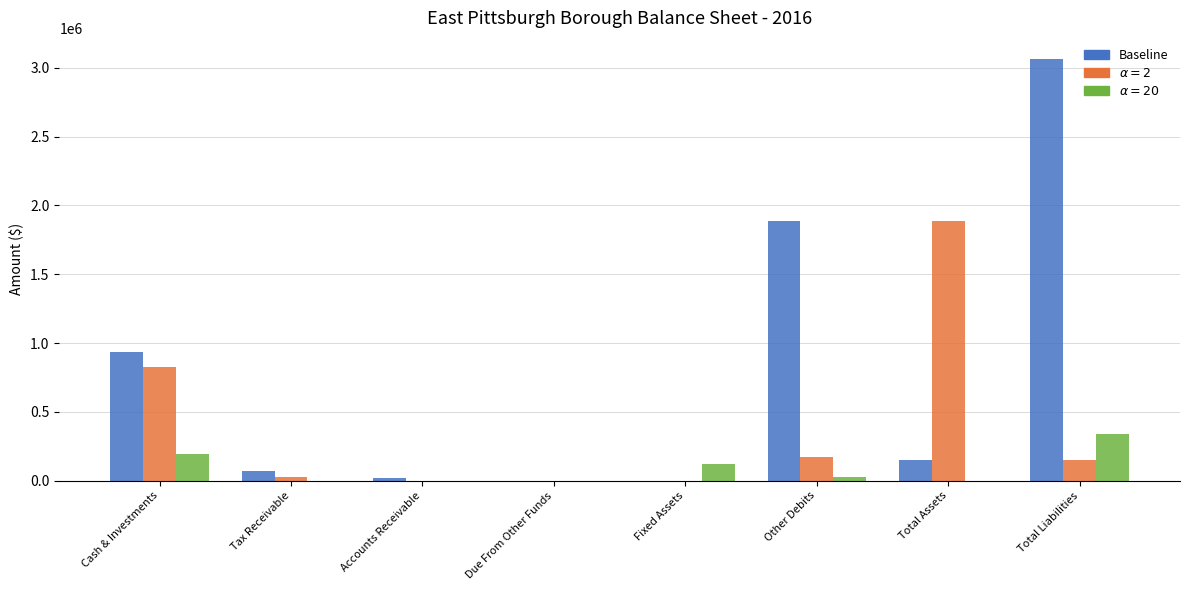

Count the number of data series in this chart.

3